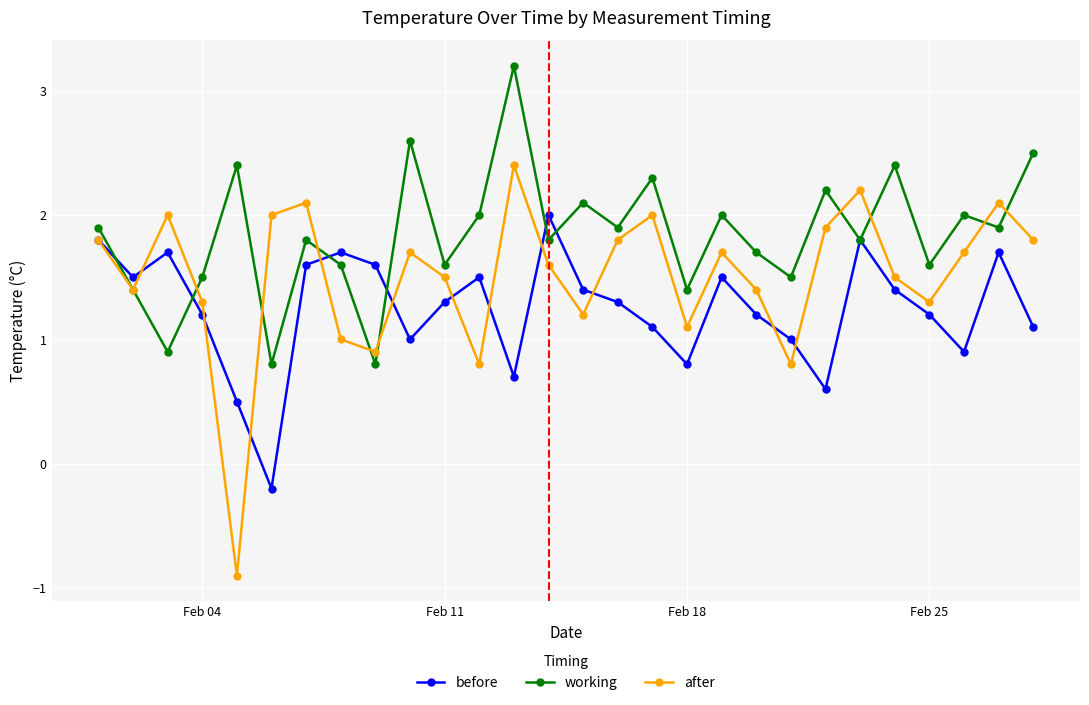

Rank the series by their maximum value, from highest to lowest.

working, after, before